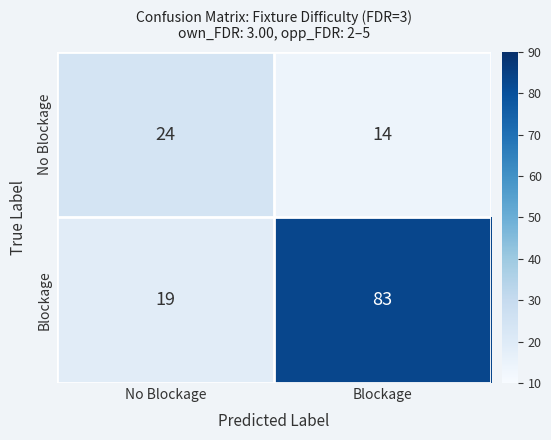

At which category does the chart reach its peak across all series?

Blockage